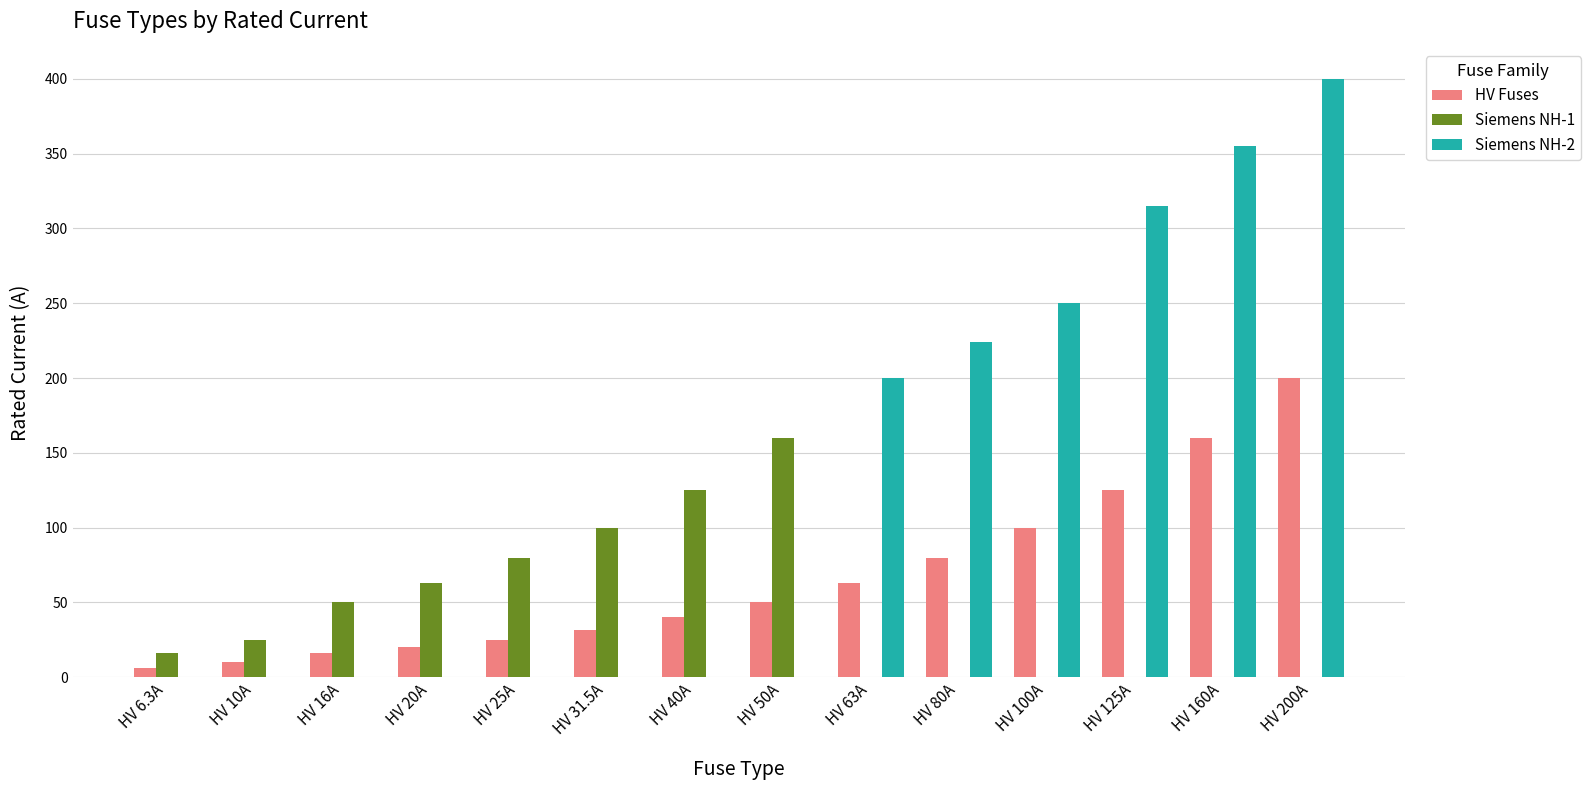

Between HV 31.5A and HV 50A, which series saw the biggest shift?

Siemens NH-1